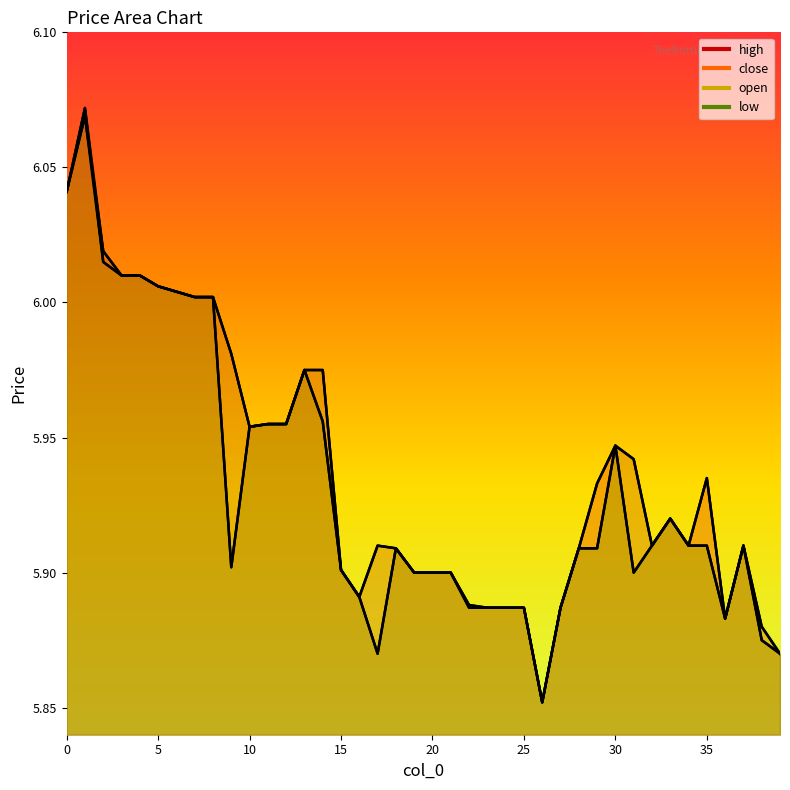

What value does the close series have at 2?

6.0